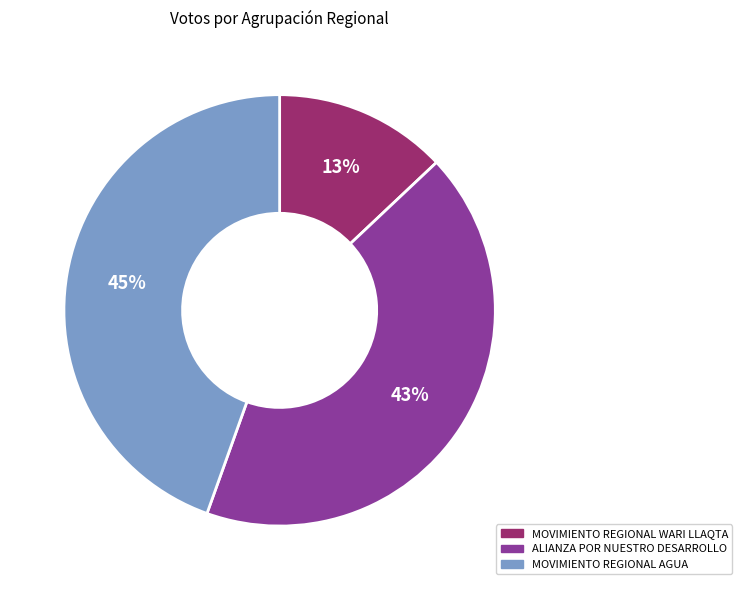

Combined, do ALIANZA POR NUESTRO DESARROLLO and MOVIMIENTO REGIONAL AGUA account for over 50%?

Yes